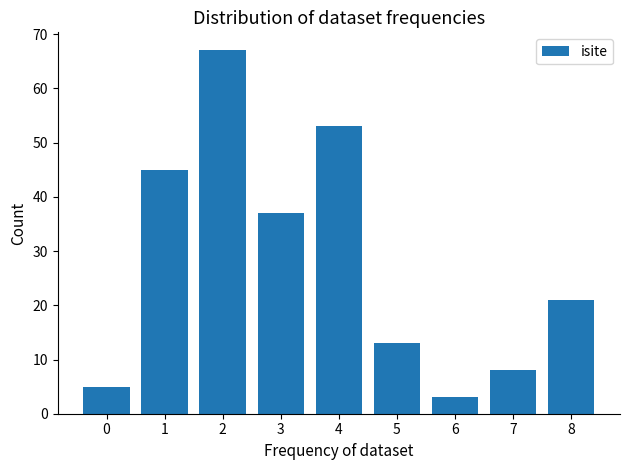

What is the difference between the values at 6 and 1?

42